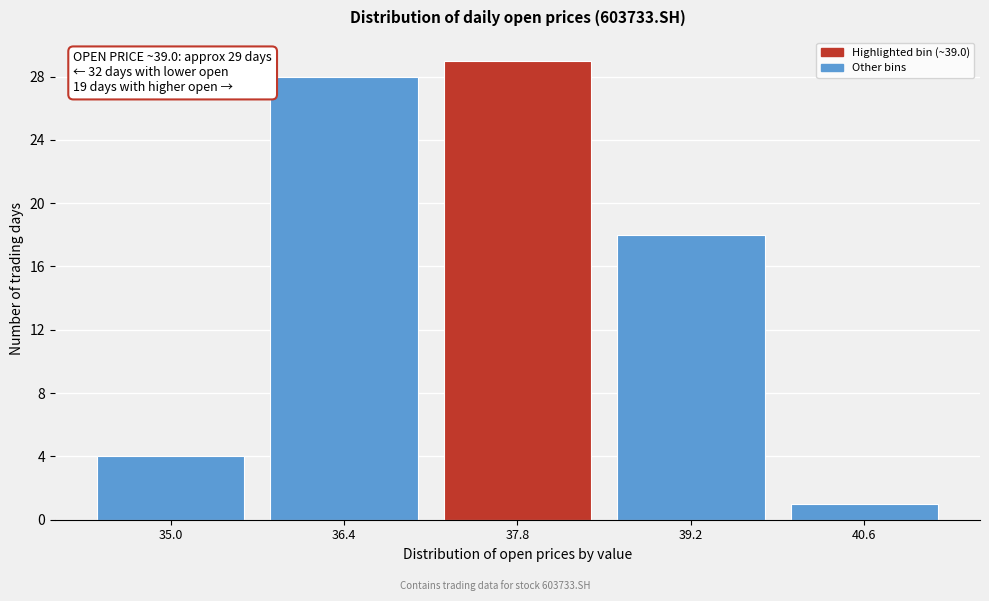

Reading left to right, what are all the values shown in this chart?

35.0=4	36.4=28	37.8=29	39.2=18	40.6=1